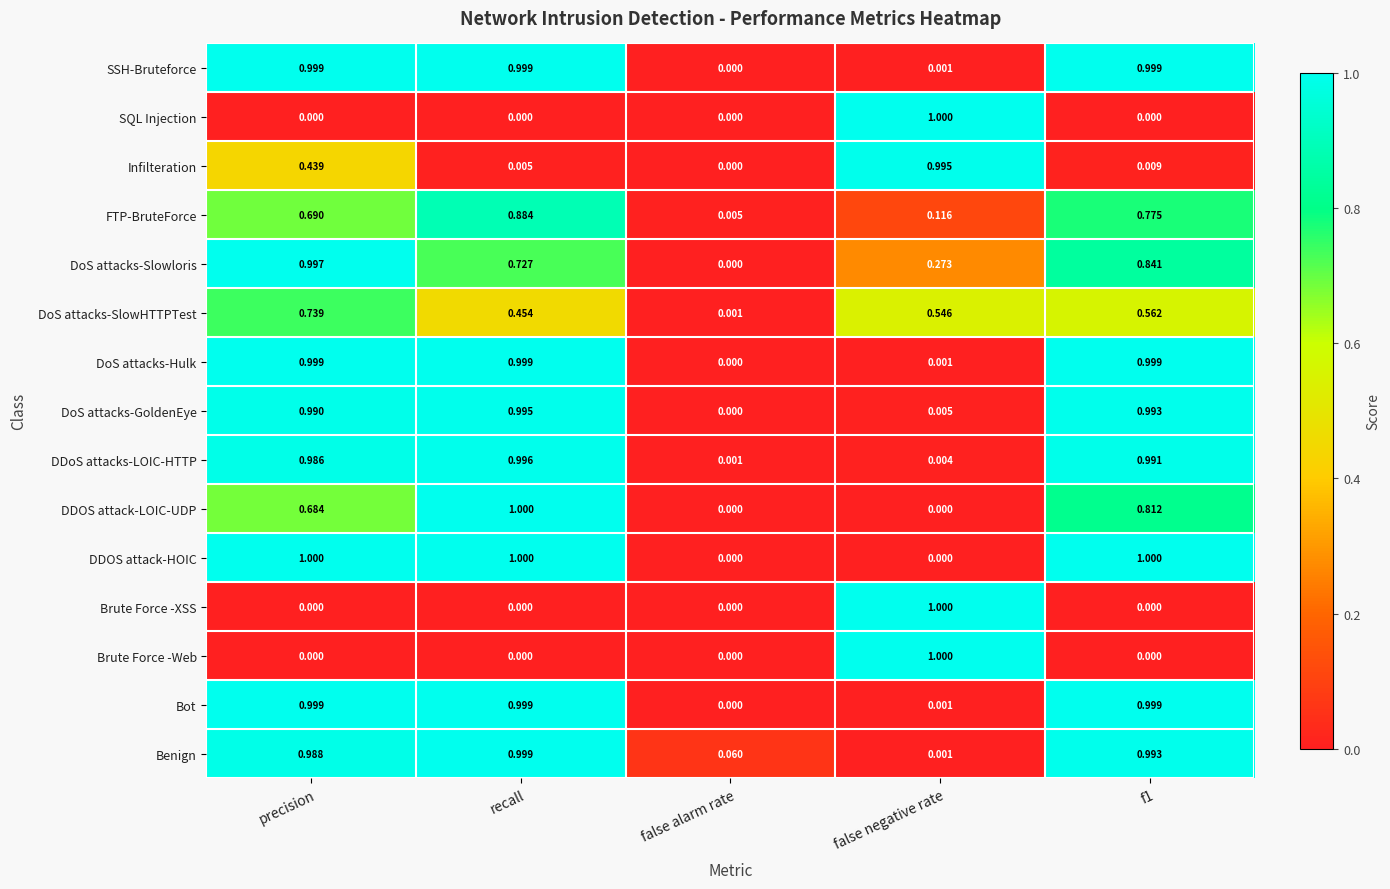

What is the spread (max minus min) of values at f1?

1.0